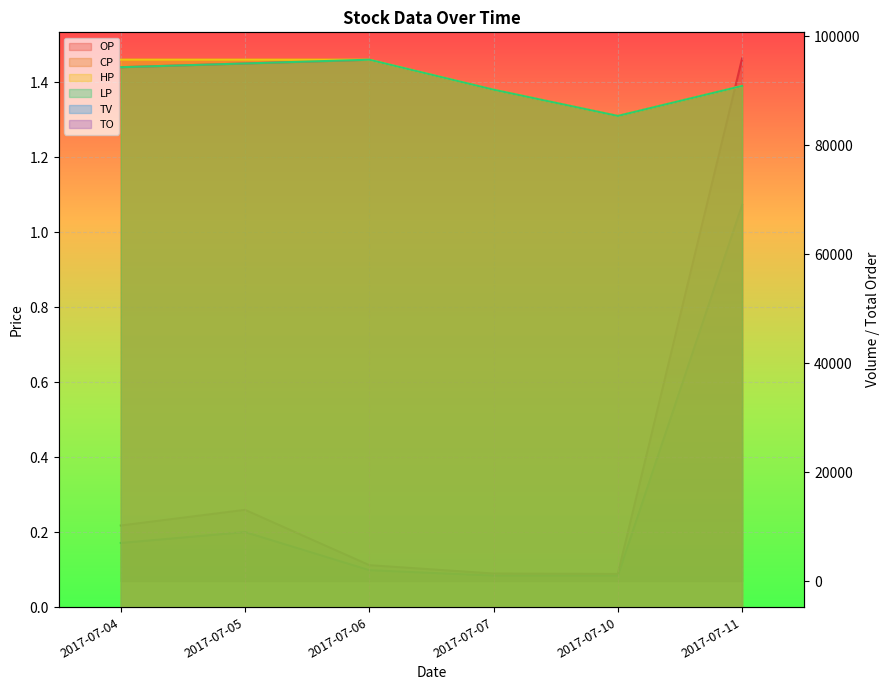

Which label corresponds to the smallest value in the chart?

2017-07-10